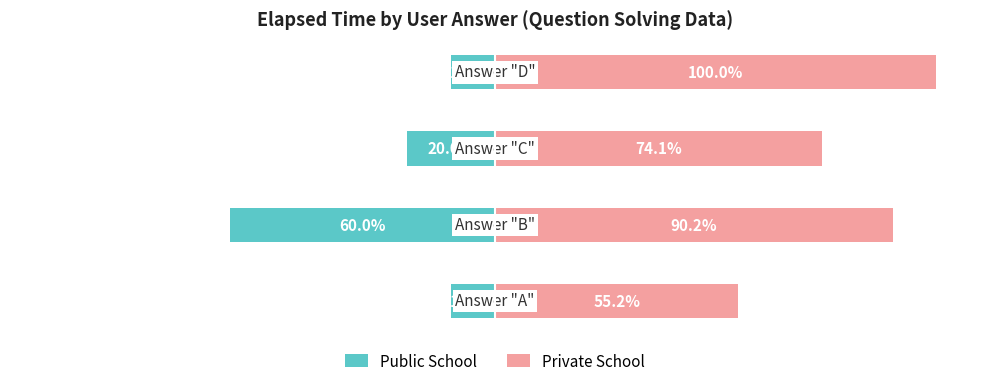

Which series has the largest total across all categories?

Private School